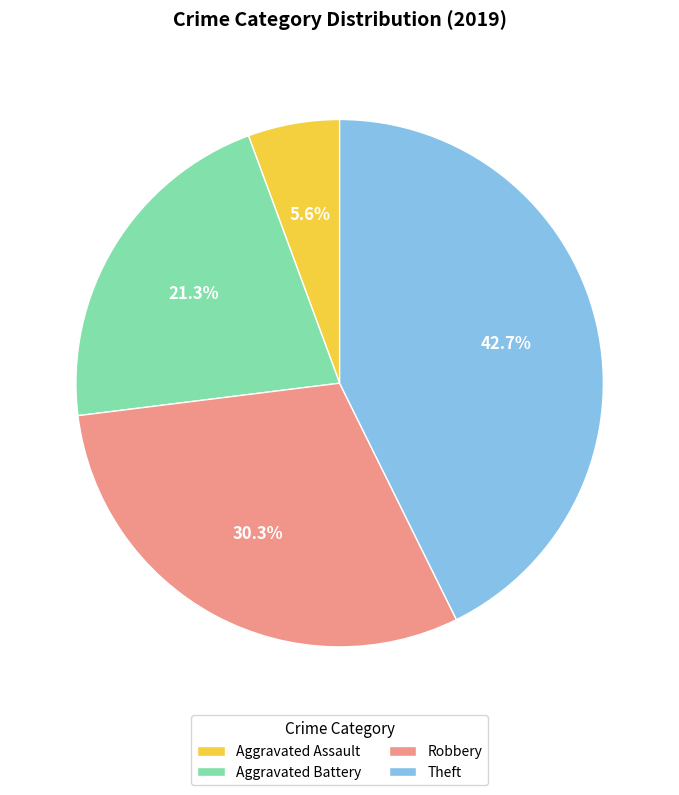

To the nearest percent, what is the difference between the Aggravated Assault and Aggravated Battery slice percentages?

16%